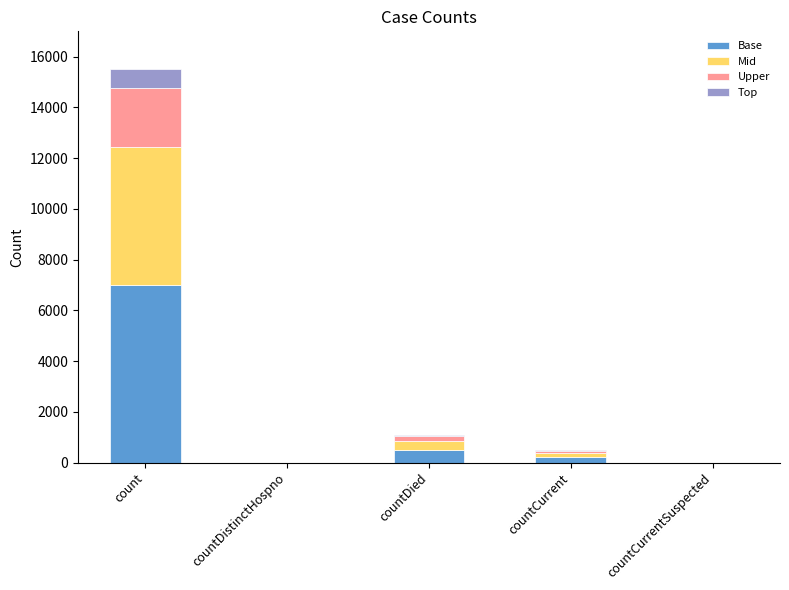

At which category is the sum across all series the highest?

count